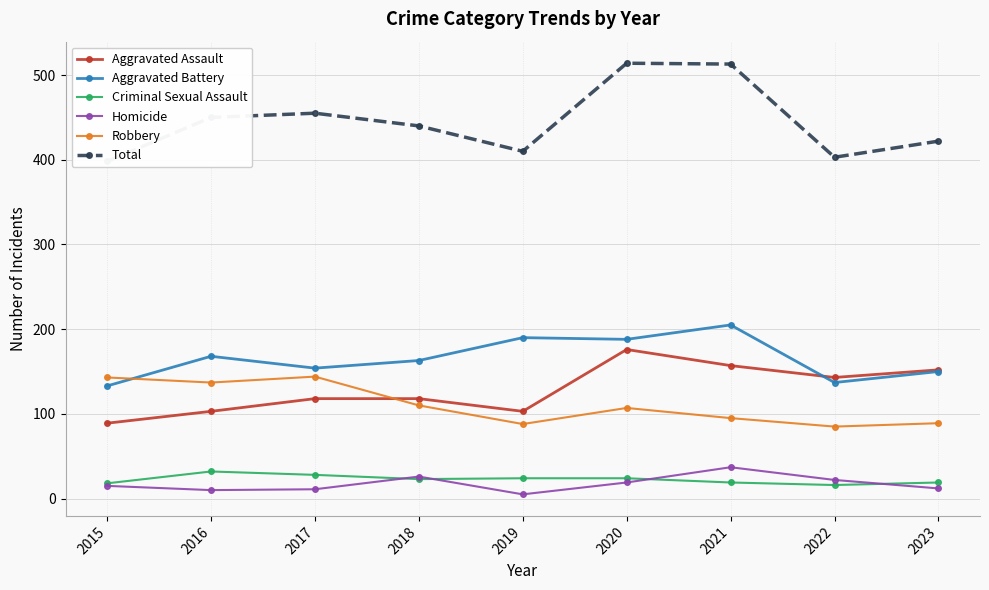

Reading left to right, extract all data points from this chart.

Aggravated Assault: 89	103	118	118	103	176	157	143	152
Aggravated Battery: 133	168	154	163	190	188	205	137	150
Criminal Sexual Assault: 18	32	28	23	24	24	19	16	19
Homicide: 15	10	11	26	5	19	37	22	12
Robbery: 143	137	144	110	88	107	95	85	89
Total: 398	450	455	440	410	514	513	403	422